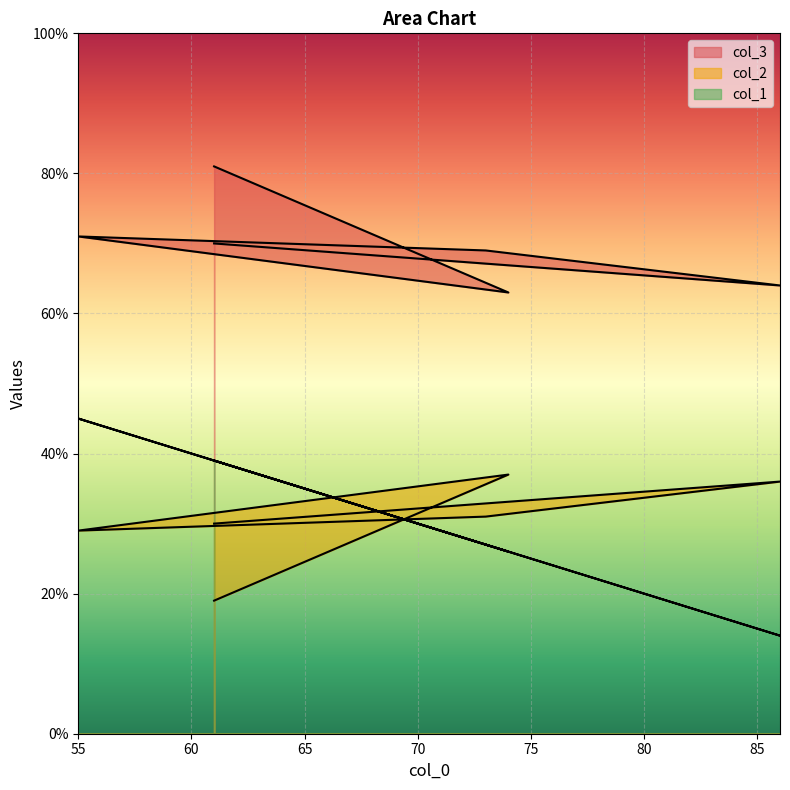

What is the average value of the col_2 series?

30